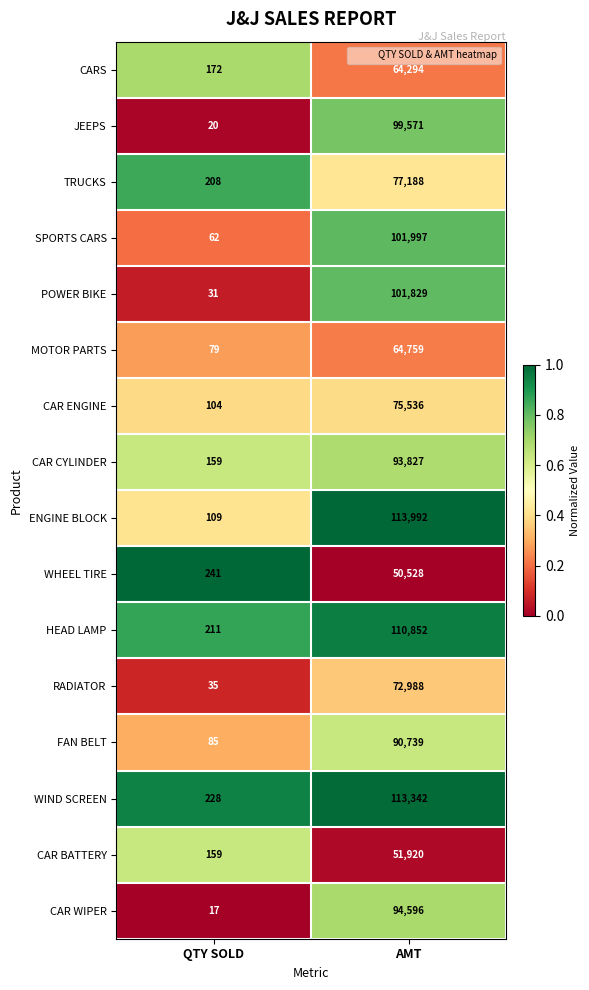

What is the maximum value shown in the chart?

113992